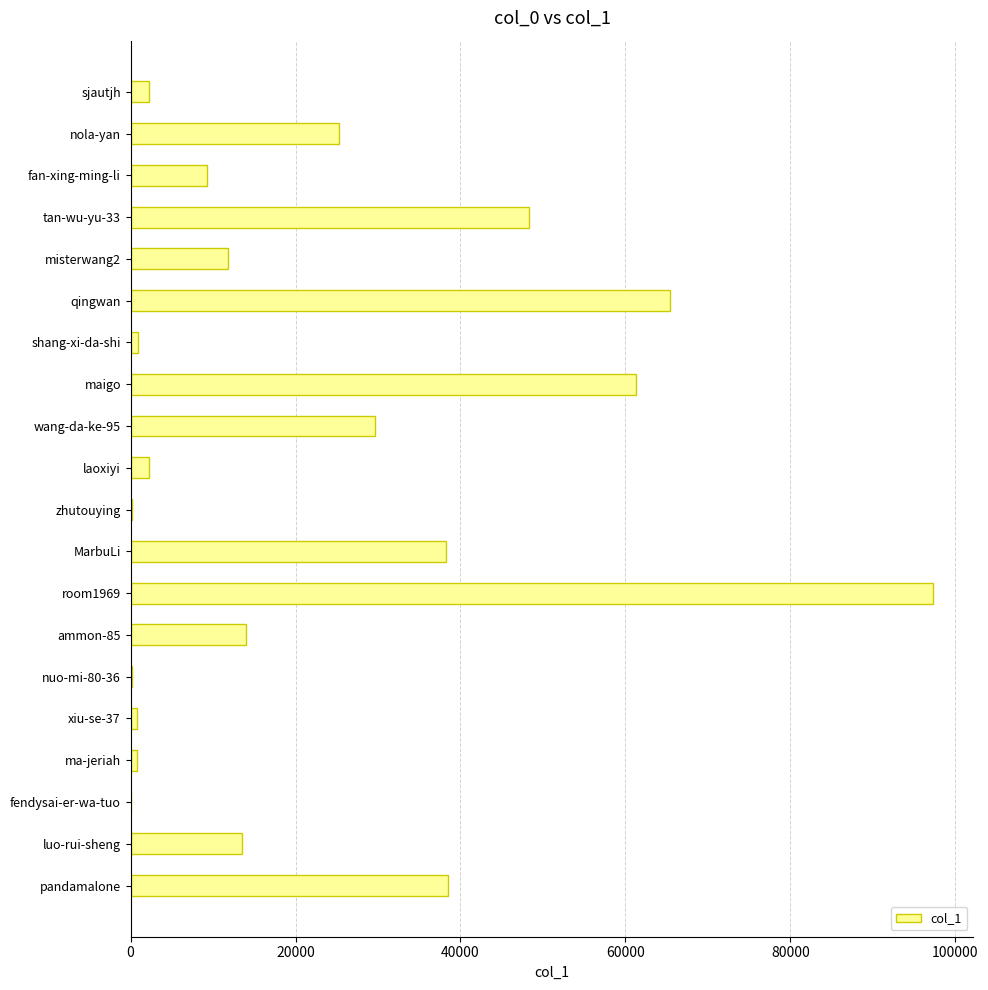

What is the maximum value shown in the chart?

97338